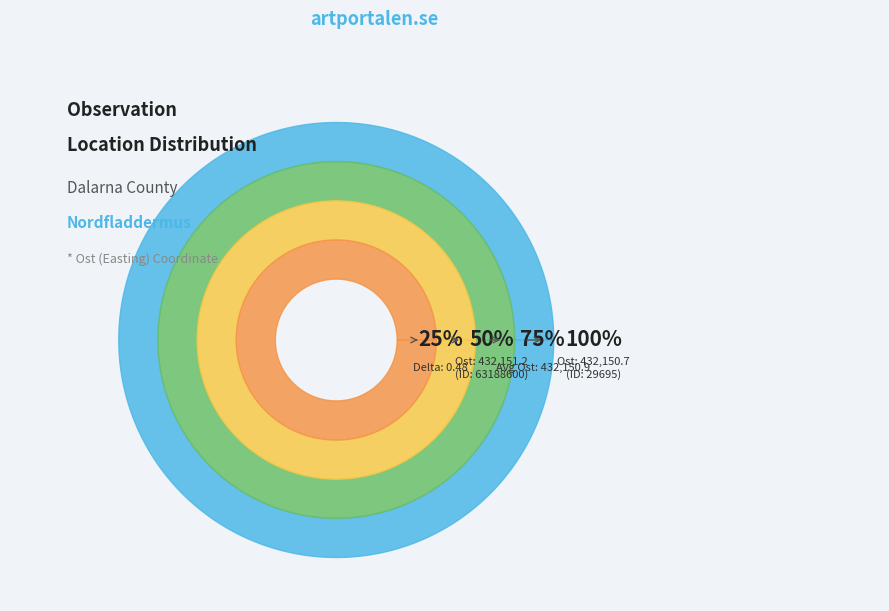

Does 63188600 represent more than half of the total?

Yes